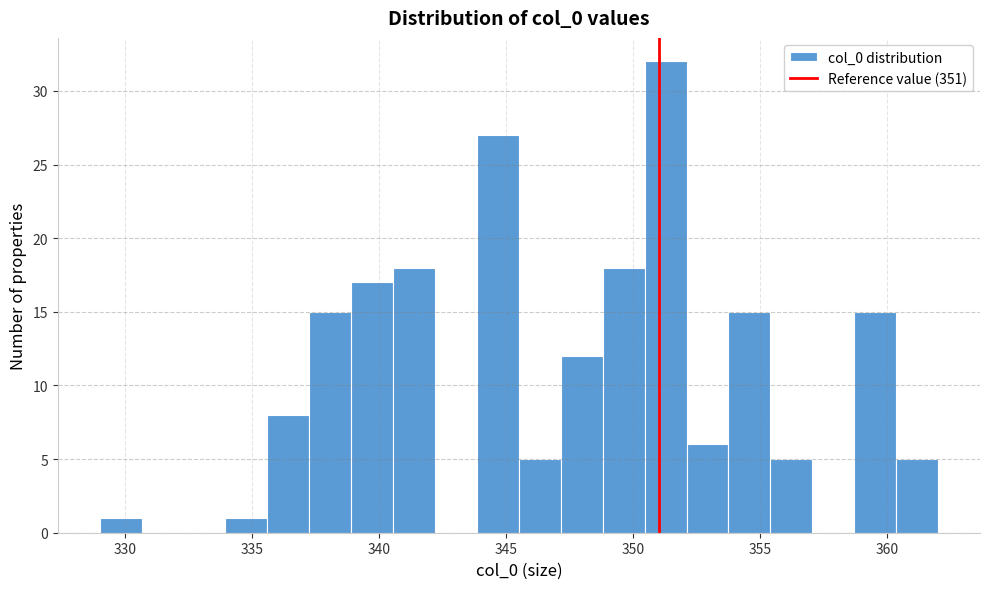

Read against the x-axis, roughly where is the centre of the tallest bar?

351.5